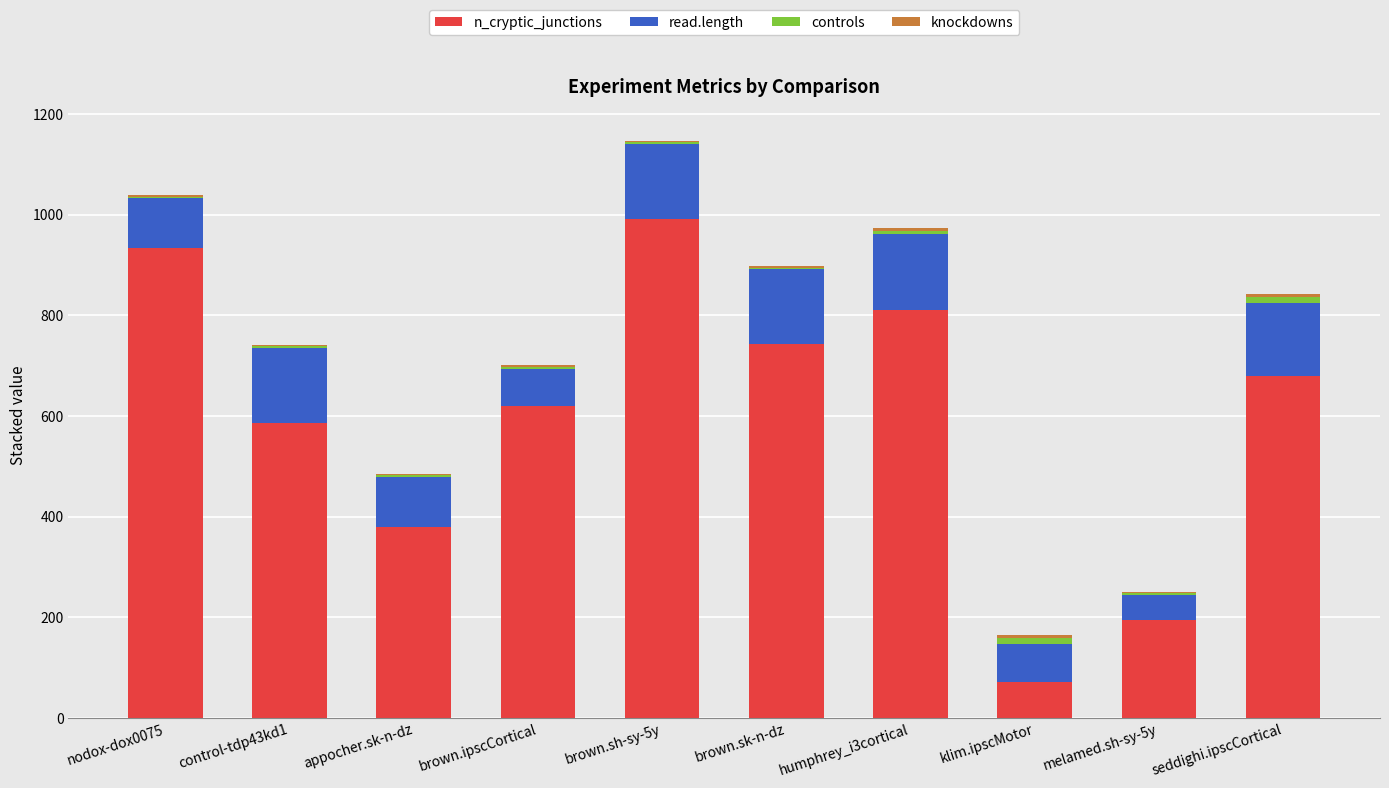

At which category is the sum across all series the highest?

brown.sh-sy-5y